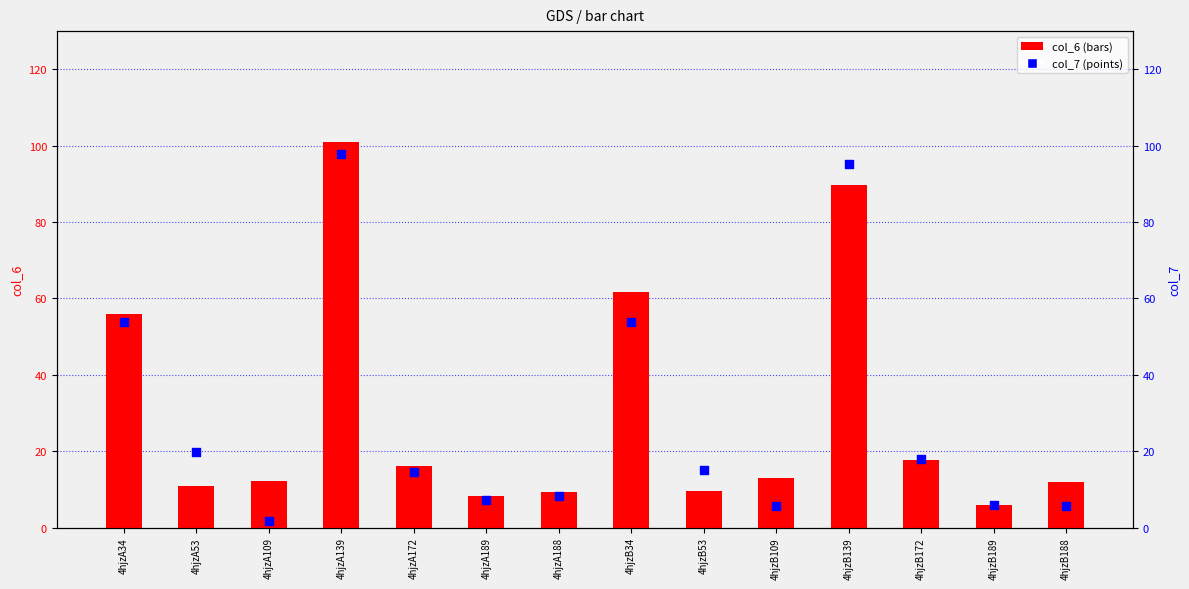

At which category is the sum across all series the highest?

4hjzA139